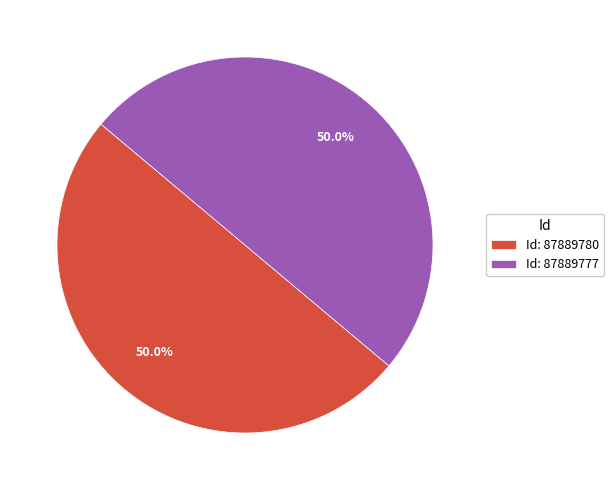

Is the sum of Id: 87889780 and Id: 87889777 greater than half?

Yes